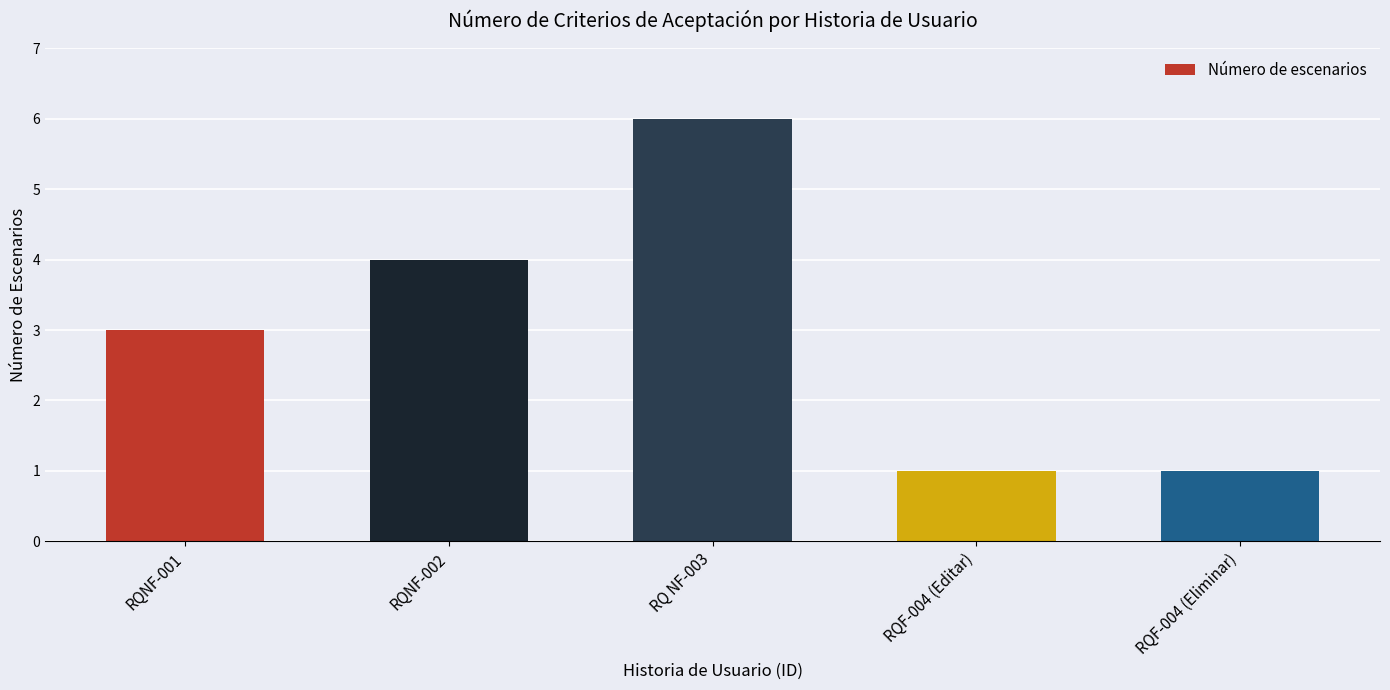

Does the chart contain stacked bars?

No